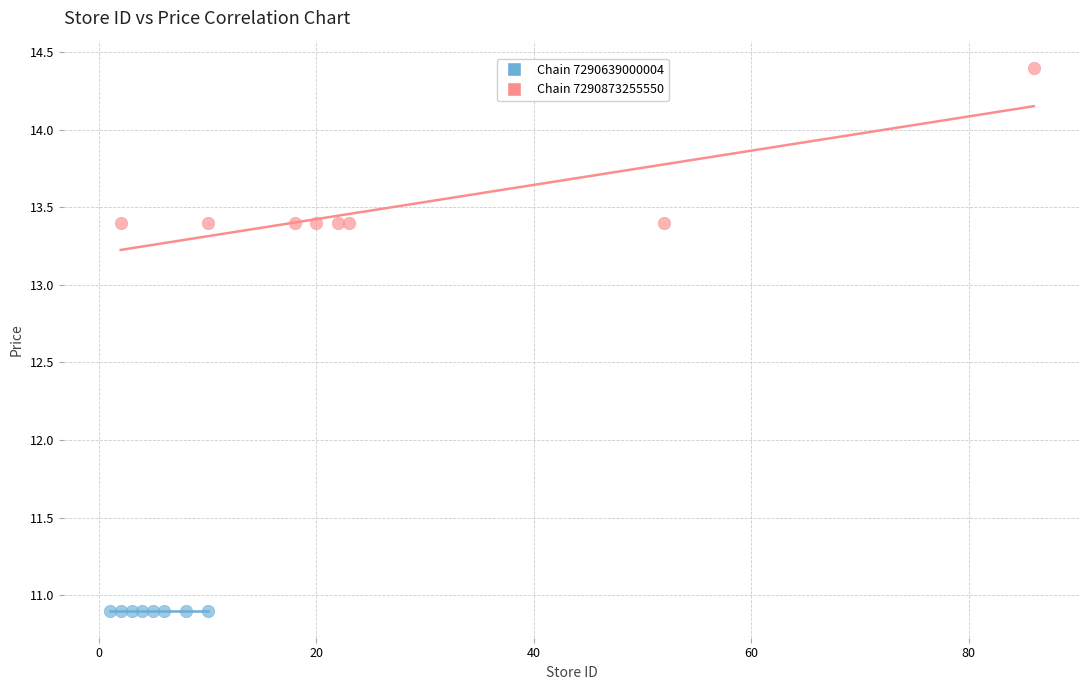

Which series contains the highest Y value?

Chain 7290873255550